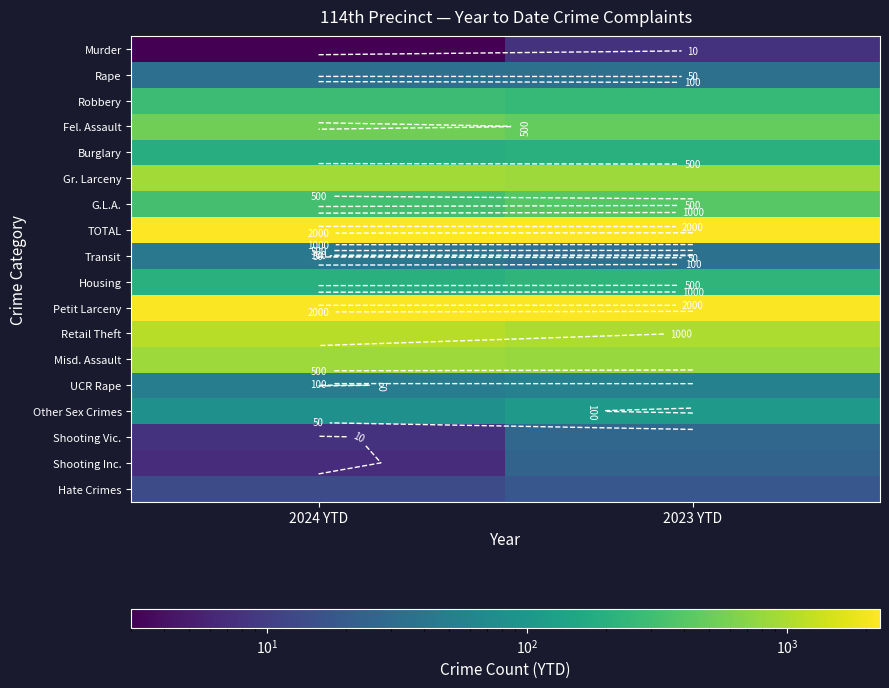

How many values in the Retail Theft series are below 1122?

1